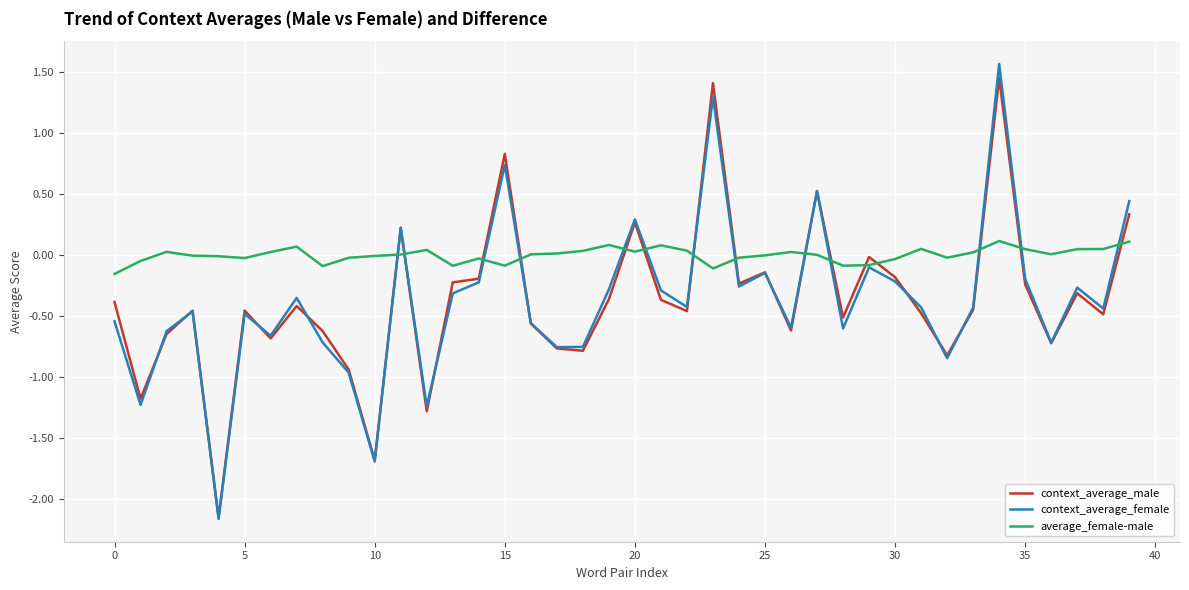

What is the highest value of the average_female-male series?

0.1